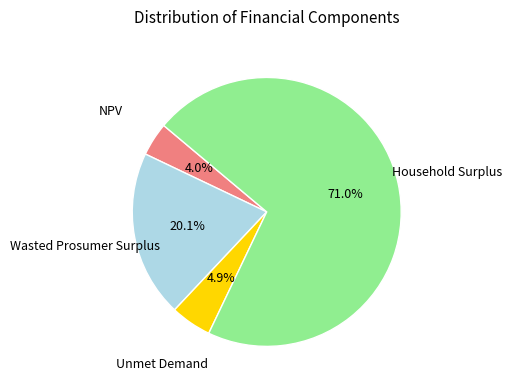

Is there any slice that represents more than half of the pie?

Yes